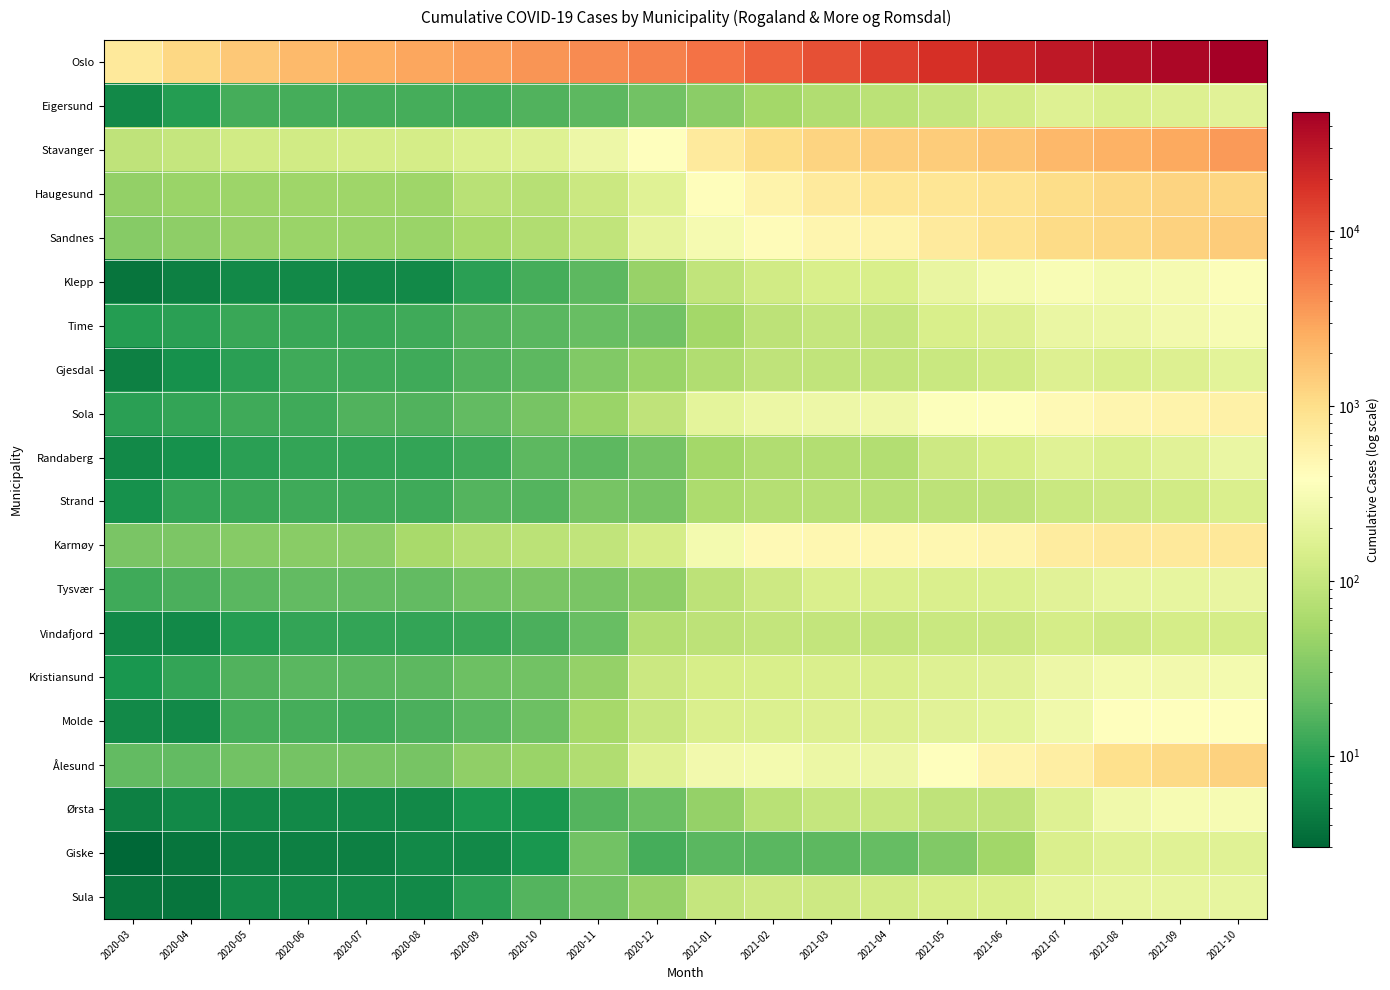

Reading right to left, transcribe all the data shown in this chart.

Oslo: 2021-10=48064	2021-09=40875	2021-08=35147	2021-07=29040	2021-06=23027	2021-05=18018	2021-04=14258	2021-03=10754	2021-02=8274	2021-01=6320	2020-12=5046	2020-11=4419	2020-10=3749	2020-09=3261	2020-08=2822	2020-07=2512	2020-06=2031	2020-05=1582	2020-04=1169	2020-03=743
Eigersund: 2021-10=180	2021-09=162	2021-08=148	2021-07=166	2021-06=127	2021-05=98	2021-04=81	2021-03=68	2021-02=55	2021-01=37	2020-12=25	2020-11=19	2020-10=16	2020-09=14	2020-08=14	2020-07=14	2020-06=14	2020-05=14	2020-04=9	2020-03=6
Stavanger: 2021-10=3519	2021-09=2784	2021-08=2411	2021-07=2116	2021-06=1718	2021-05=1461	2021-04=1384	2021-03=1258	2021-02=1047	2021-01=719	2020-12=372	2020-11=250	2020-10=168	2020-09=157	2020-08=135	2020-07=133	2020-06=125	2020-05=124	2020-04=98	2020-03=87
Haugesund: 2021-10=1224	2021-09=1238	2021-08=1157	2021-07=1039	2021-06=893	2021-05=811	2021-04=810	2021-03=700	2021-02=540	2021-01=402	2020-12=175	2020-11=111	2020-10=76	2020-09=78	2020-08=51	2020-07=51	2020-06=50	2020-05=49	2020-04=47	2020-03=41
Sandnes: 2021-10=1457	2021-09=1294	2021-08=1175	2021-07=1057	2021-06=873	2021-05=700	2021-04=549	2021-03=508	2021-02=417	2021-01=296	2020-12=200	2020-11=92	2020-10=68	2020-09=59	2020-08=47	2020-07=47	2020-06=46	2020-05=44	2020-04=39	2020-03=34
Klepp: 2021-10=345	2021-09=294	2021-08=283	2021-07=324	2021-06=283	2021-05=216	2021-04=143	2021-03=143	2021-02=124	2021-01=91	2020-12=44	2020-11=19	2020-10=14	2020-09=10	2020-08=6	2020-07=6	2020-06=6	2020-05=6	2020-04=5	2020-03=4
Time: 2021-10=305	2021-09=278	2021-08=240	2021-07=225	2021-06=162	2021-05=144	2021-04=99	2021-03=100	2021-02=86	2021-01=54	2020-12=25	2020-11=22	2020-10=18	2020-09=16	2020-08=13	2020-07=12	2020-06=12	2020-05=12	2020-04=10	2020-03=9
Gjesdal: 2021-10=191	2021-09=165	2021-08=152	2021-07=165	2021-06=123	2021-05=109	2021-04=94	2021-03=91	2021-02=88	2021-01=67	2020-12=46	2020-11=32	2020-10=19	2020-09=16	2020-08=13	2020-07=13	2020-06=13	2020-05=10	2020-04=7	2020-03=5
Sola: 2021-10=582	2021-09=539	2021-08=502	2021-07=445	2021-06=393	2021-05=356	2021-04=252	2021-03=249	2021-02=233	2021-01=197	2020-12=88	2020-11=46	2020-10=27	2020-09=20	2020-08=16	2020-07=16	2020-06=13	2020-05=13	2020-04=11	2020-03=10
Randaberg: 2021-10=230	2021-09=185	2021-08=155	2021-07=172	2021-06=140	2021-05=115	2021-04=71	2021-03=70	2021-02=68	2021-01=55	2020-12=26	2020-11=19	2020-10=19	2020-09=13	2020-08=11	2020-07=11	2020-06=11	2020-05=10	2020-04=7	2020-03=6
Strand: 2021-10=149	2021-09=126	2021-08=114	2021-07=107	2021-06=87	2021-05=84	2021-04=76	2021-03=76	2021-02=74	2021-01=64	2020-12=27	2020-11=27	2020-10=17	2020-09=17	2020-08=13	2020-07=13	2020-06=13	2020-05=12	2020-04=11	2020-03=7
Karmøy: 2021-10=751	2021-09=749	2021-08=728	2021-07=693	2021-06=530	2021-05=490	2021-04=491	2021-03=494	2021-02=454	2021-01=283	2020-12=134	2020-11=92	2020-10=81	2020-09=72	2020-08=59	2020-07=37	2020-06=36	2020-05=34	2020-04=30	2020-03=28
Tysvær: 2021-10=217	2021-09=209	2021-08=212	2021-07=183	2021-06=159	2021-05=150	2021-04=150	2021-03=150	2021-02=116	2021-01=86	2020-12=39	2020-11=29	2020-10=29	2020-09=25	2020-08=20	2020-07=20	2020-06=20	2020-05=18	2020-04=15	2020-03=13
Vindafjord: 2021-10=136	2021-09=136	2021-08=118	2021-07=134	2021-06=113	2021-05=109	2021-04=96	2021-03=96	2021-02=94	2021-01=86	2020-12=71	2020-11=22	2020-10=15	2020-09=12	2020-08=11	2020-07=11	2020-06=11	2020-05=9	2020-04=6	2020-03=6
Kristiansund: 2021-10=291	2021-09=274	2021-08=287	2021-07=249	2021-06=180	2021-05=168	2021-04=153	2021-03=149	2021-02=145	2021-01=141	2020-12=113	2020-11=43	2020-10=25	2020-09=24	2020-08=19	2020-07=18	2020-06=18	2020-05=16	2020-04=11	2020-03=8
Molde: 2021-10=366	2021-09=366	2021-08=366	2021-07=268	2021-06=199	2021-05=184	2021-04=161	2021-03=160	2021-02=159	2021-01=152	2020-12=103	2020-11=56	2020-10=24	2020-09=18	2020-08=15	2020-07=13	2020-06=14	2020-05=14	2020-04=6	2020-03=6
Ålesund: 2021-10=1290	2021-09=1134	2021-08=945	2021-07=622	2021-06=526	2021-05=374	2021-04=246	2021-03=235	2021-02=291	2021-01=271	2020-12=174	2020-11=68	2020-10=47	2020-09=40	2020-08=27	2020-07=27	2020-06=26	2020-05=25	2020-04=20	2020-03=20
Ørsta: 2021-10=313	2021-09=311	2021-08=266	2021-07=168	2021-06=88	2021-05=88	2021-04=104	2021-03=100	2021-02=79	2021-01=43	2020-12=23	2020-11=17	2020-10=8	2020-09=8	2020-08=6	2020-07=6	2020-06=6	2020-05=6	2020-04=6	2020-03=5
Giske: 2021-10=174	2021-09=172	2021-08=172	2021-07=152	2021-06=53	2021-05=32	2021-04=21	2021-03=19	2021-02=18	2021-01=18	2020-12=14	2020-11=25	2020-10=8	2020-09=6	2020-08=6	2020-07=5	2020-06=5	2020-05=5	2020-04=4	2020-03=3
Sula: 2021-10=212	2021-09=212	2021-08=209	2021-07=193	2021-06=145	2021-05=137	2021-04=126	2021-03=117	2021-02=115	2021-01=99	2020-12=43	2020-11=25	2020-10=17	2020-09=10	2020-08=6	2020-07=6	2020-06=6	2020-05=6	2020-04=4	2020-03=4